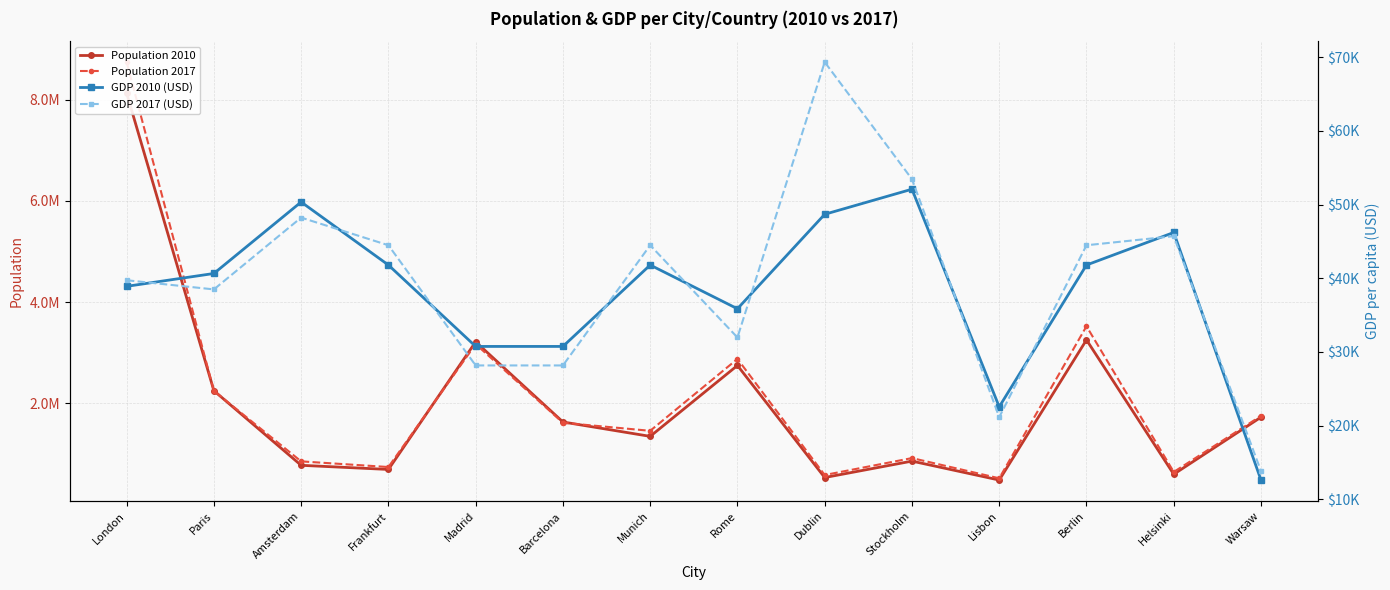

What is the label of the 1st point from the right?

Warsaw